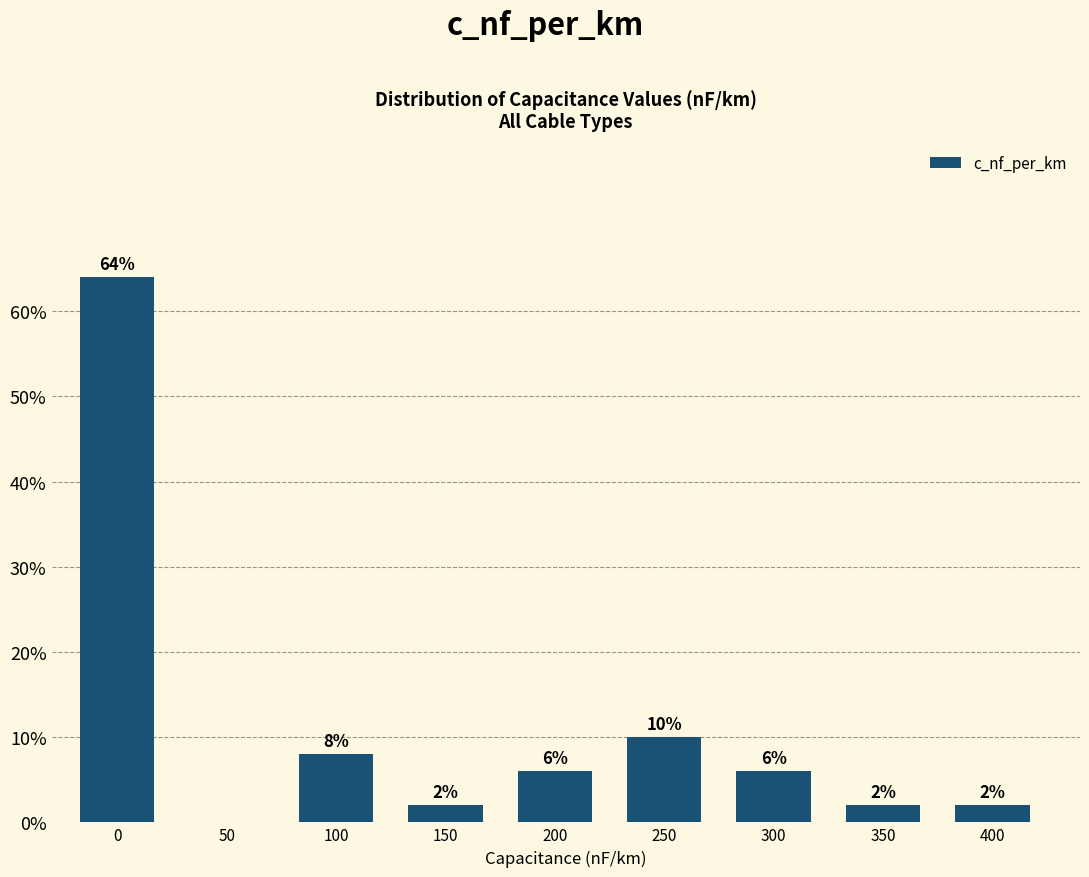

Reading right to left, what are all the values shown in this chart?

400=2	350=2	300=6	250=10	200=6	150=2	100=8	50=0	0=64